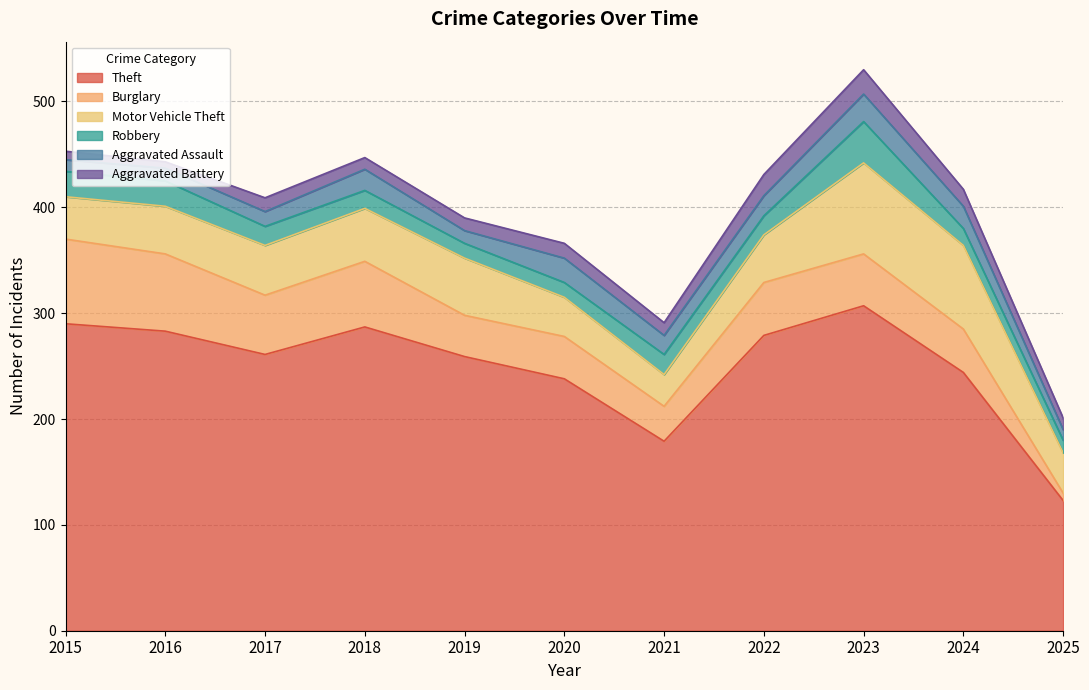

What is the sum of all Theft values?

2750